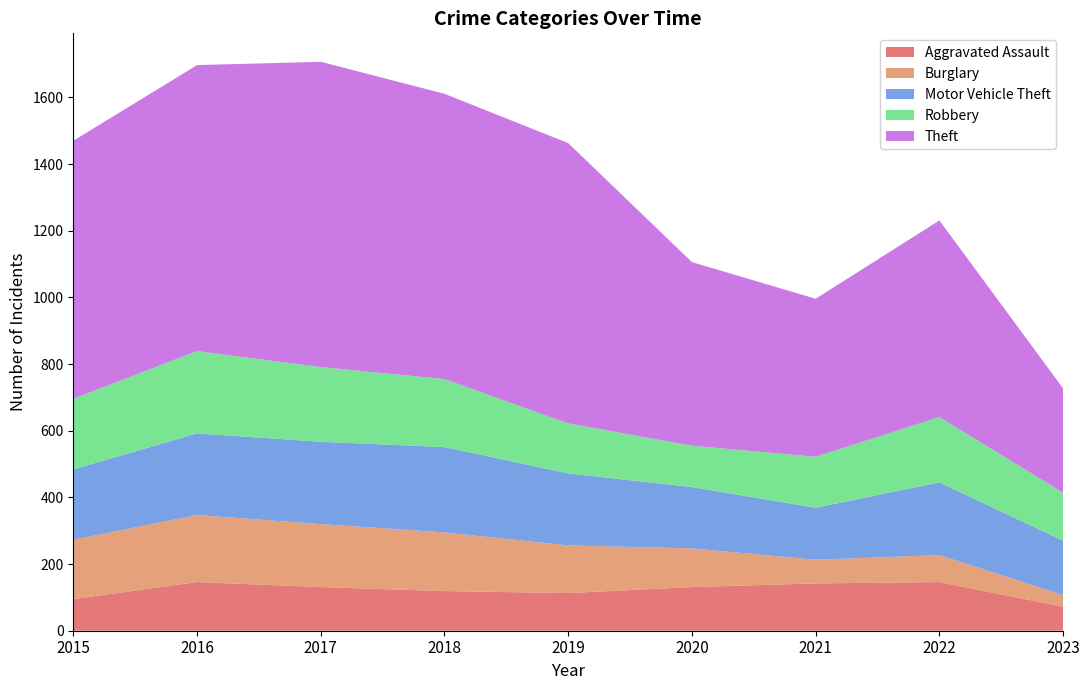

Reading right to left, list all the values displayed in this chart.

Aggravated Assault: 2023=72	2022=146	2021=142	2020=131	2019=113	2018=119	2017=131	2016=146	2015=95
Burglary: 2023=35	2022=81	2021=71	2020=116	2019=143	2018=176	2017=189	2016=201	2015=178
Motor Vehicle Theft: 2023=163	2022=218	2021=156	2020=184	2019=216	2018=256	2017=247	2016=245	2015=211
Robbery: 2023=144	2022=196	2021=153	2020=124	2019=150	2018=204	2017=224	2016=247	2015=212
Theft: 2023=313	2022=590	2021=474	2020=551	2019=841	2018=856	2017=916	2016=858	2015=774